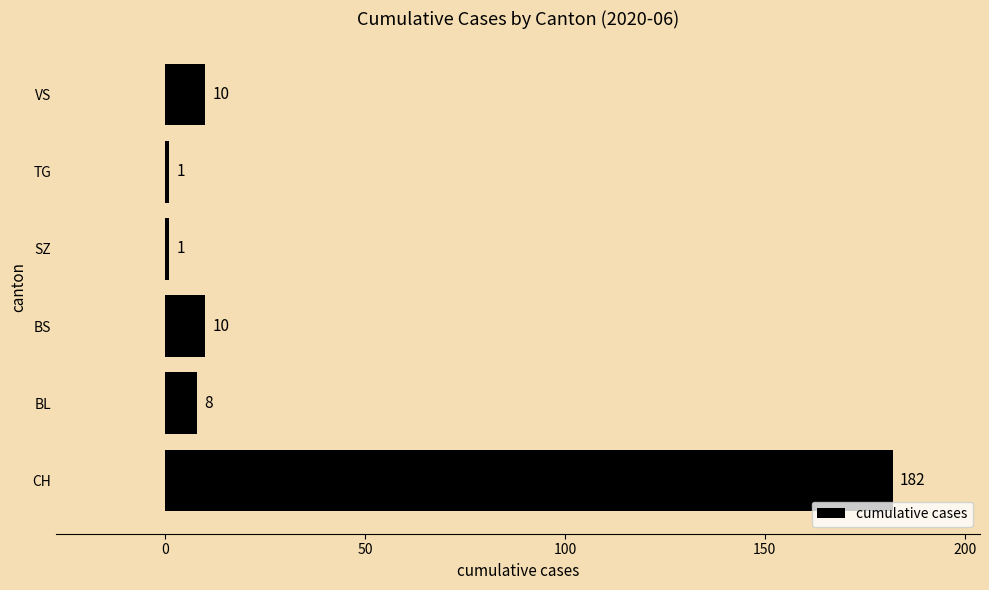

What is the sum of all values?

212